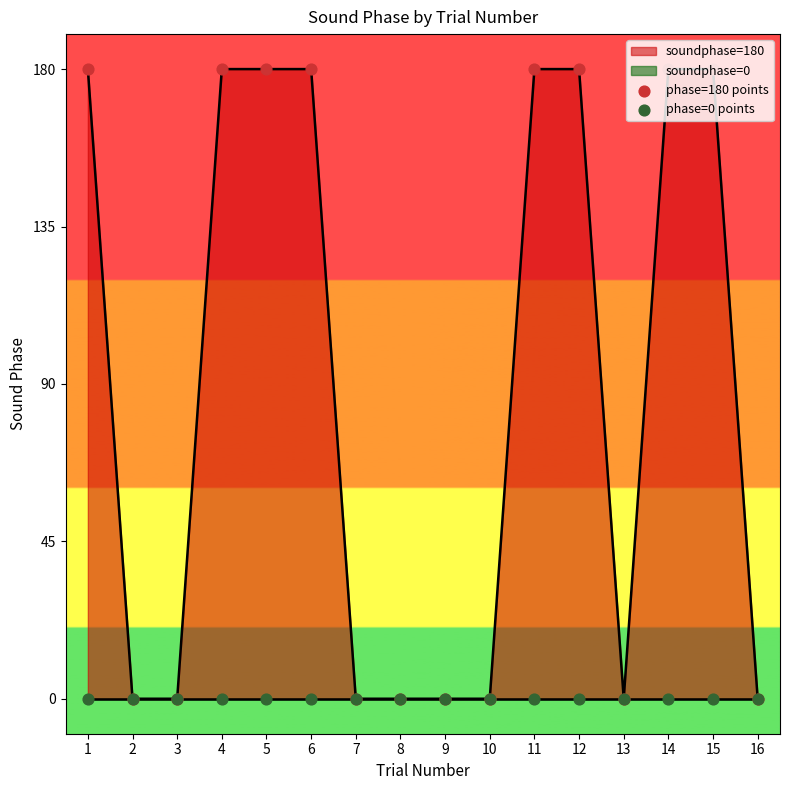

Which series has the largest total across all categories?

phase=180 points